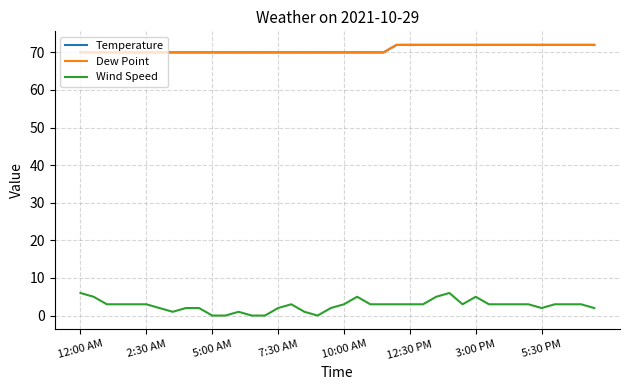

What is the difference between the maximum and minimum values in the Temperature series?

2